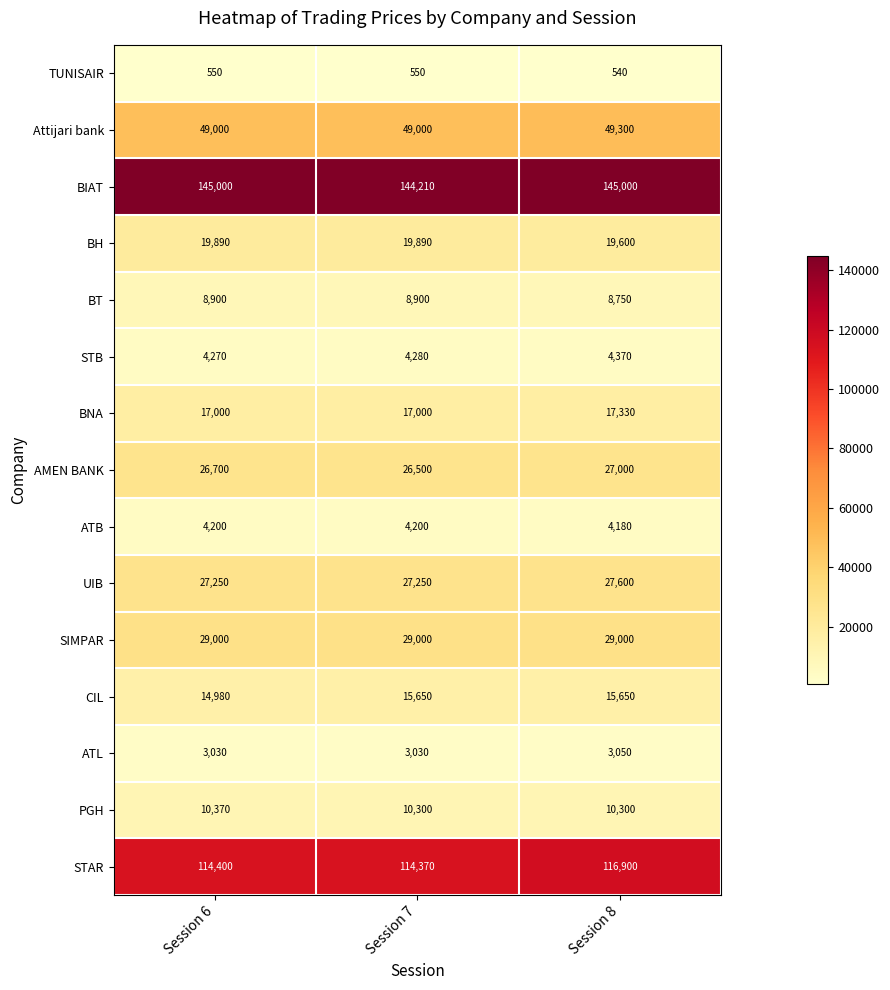

The value of PGH at Session 6 is 16223. True or false?

False